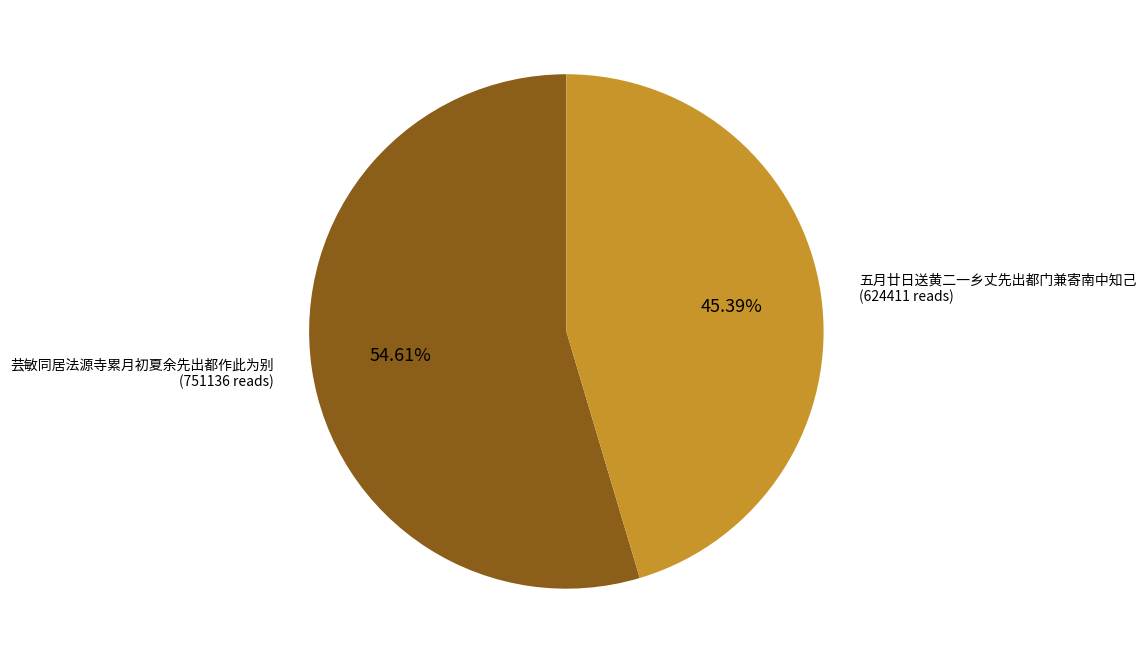

How many slices are in this pie chart?

2